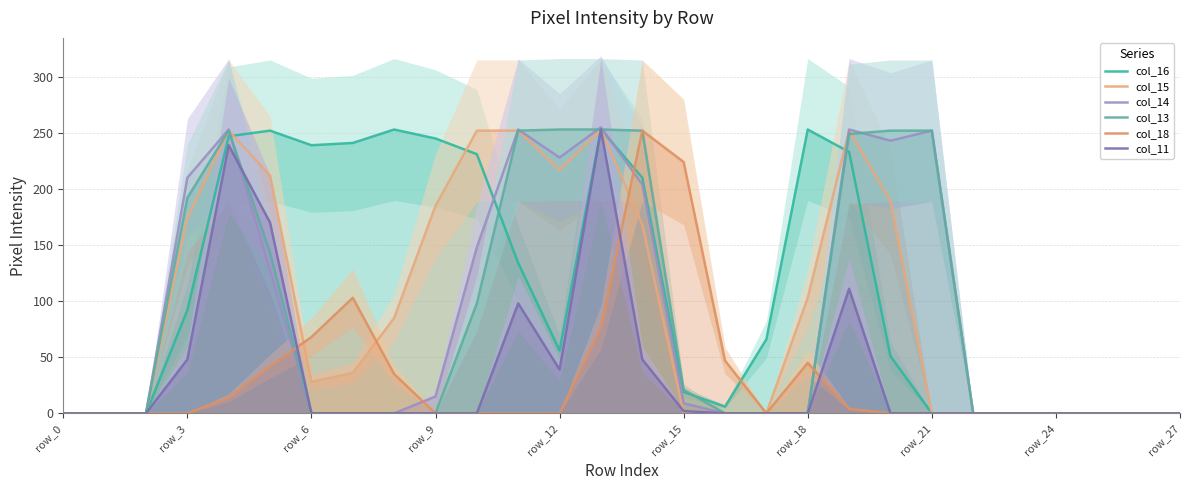

Which category has the highest value across all series?

13